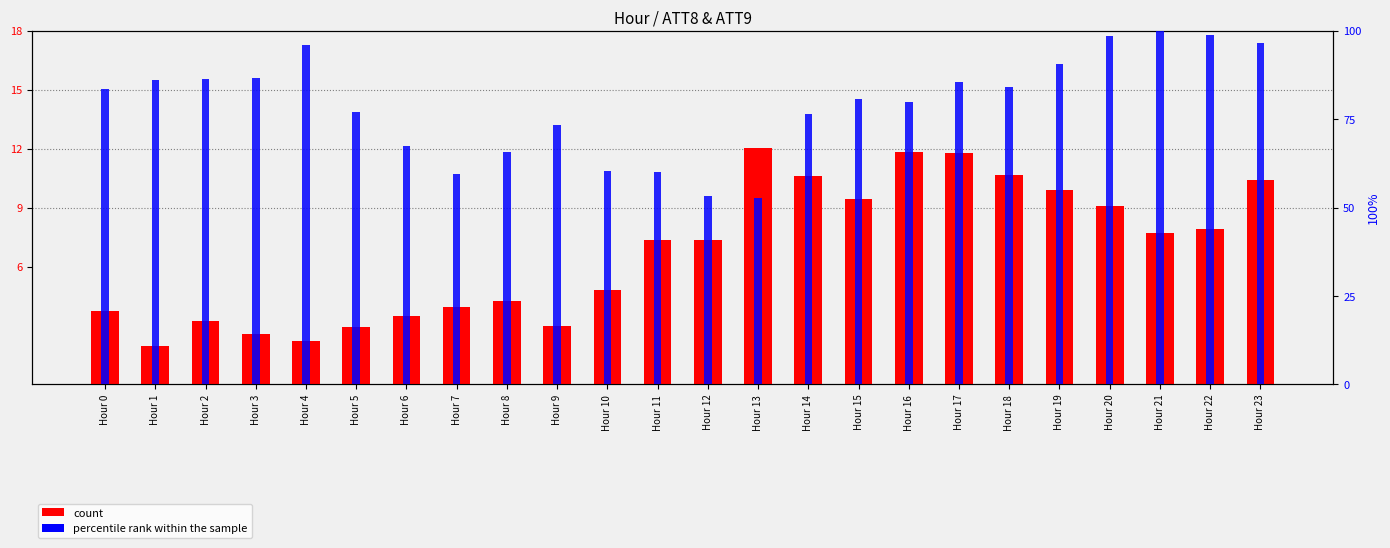

How many groups of bars are there?

24